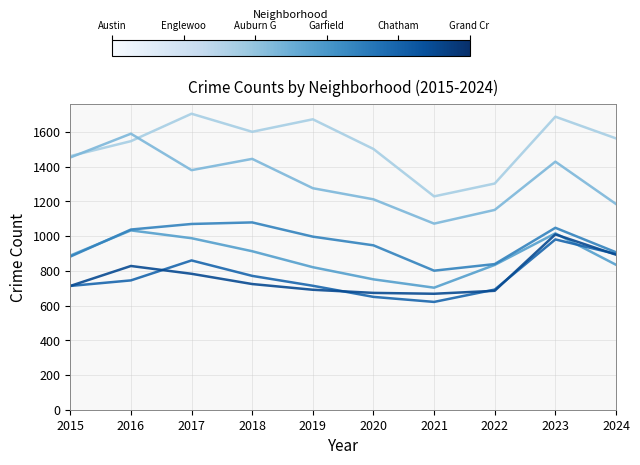

What is the spread (max minus min) of values at 2020?

852